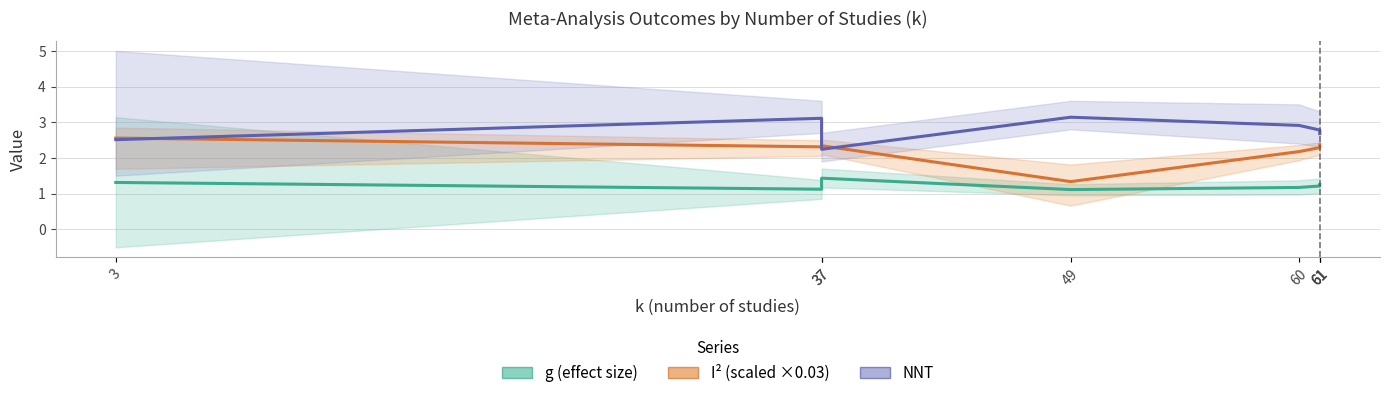

What is the sum of the I² (scaled ×0.03) values at 60 and 3?

4.7